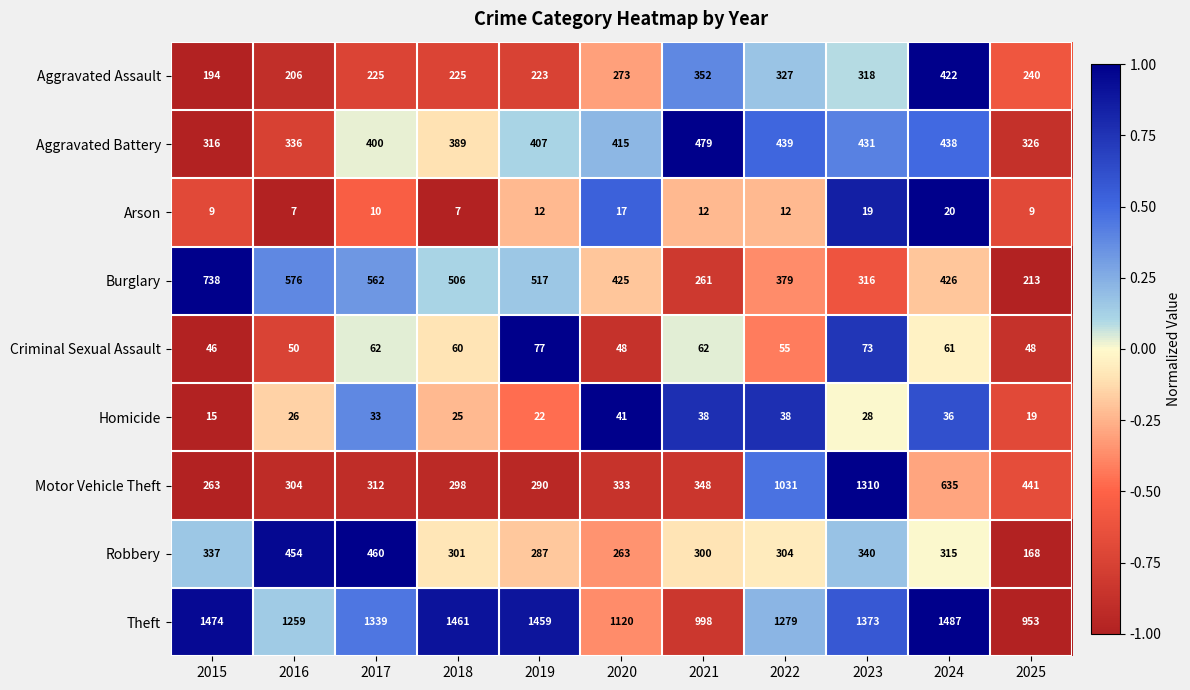

At which category is the sum across all series the highest?

2023